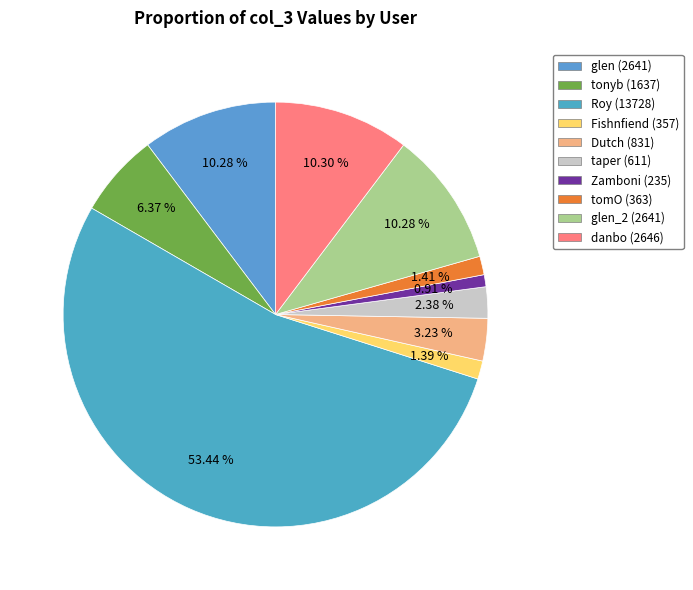

What is the total percentage of Fishnfiend (357) and Zamboni (235)?

2.3%